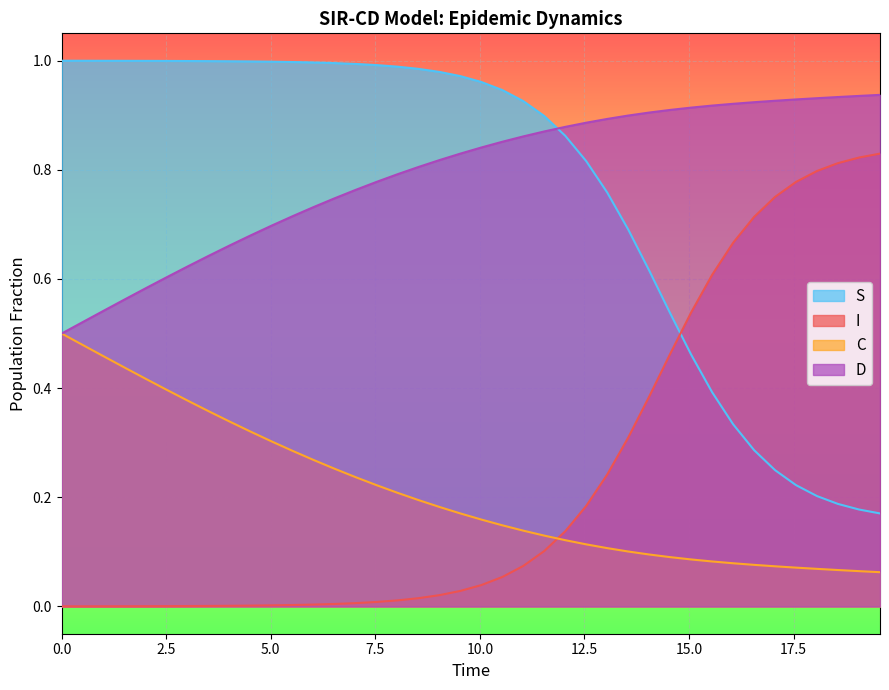

What is the greatest value displayed?

1.0